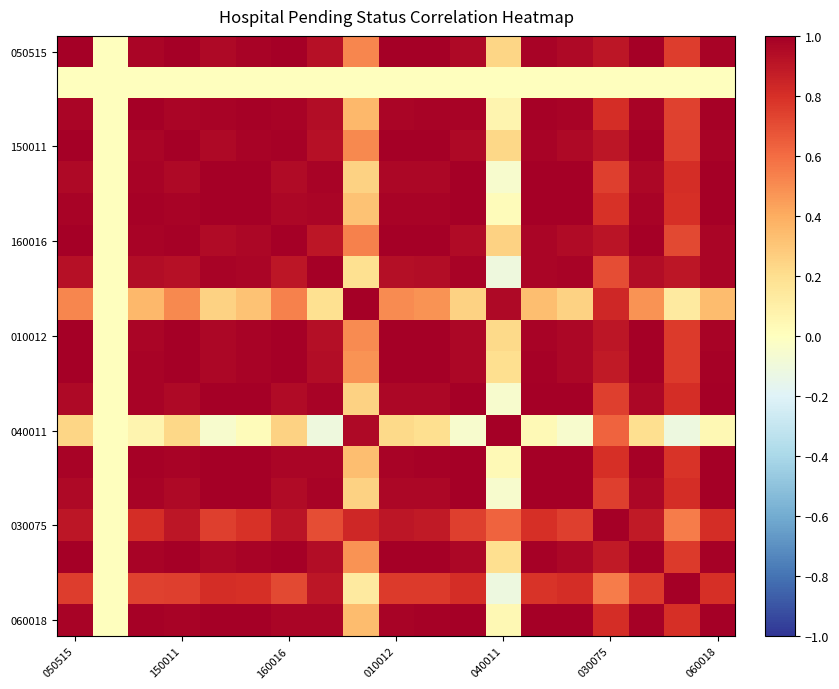

Which category has the highest value across all series?

7